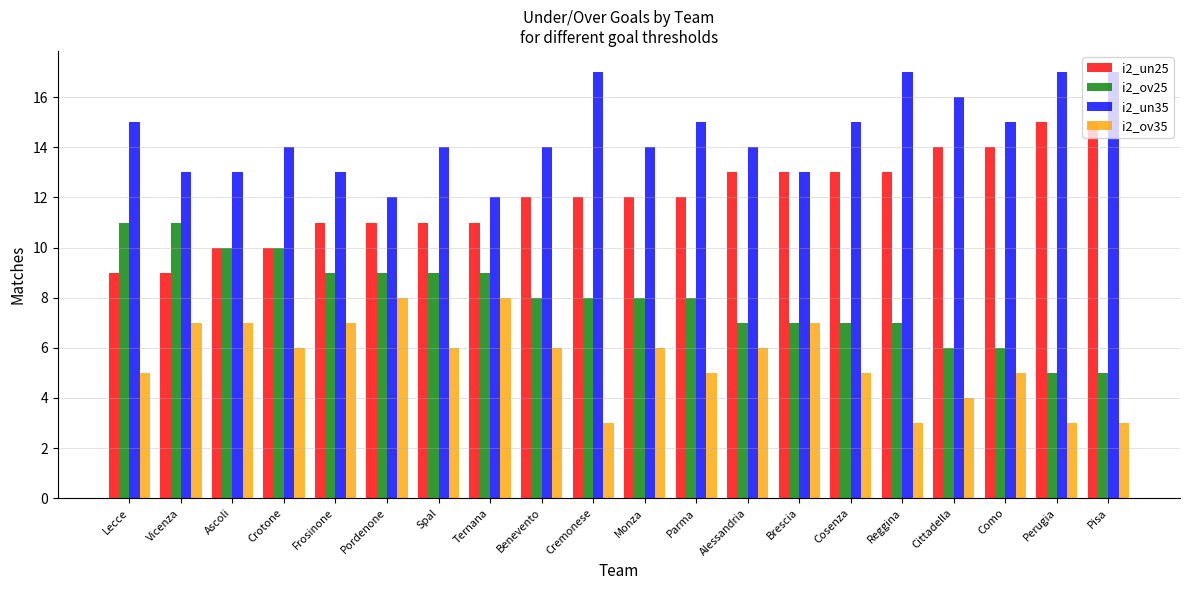

Rank the series by their maximum value, from highest to lowest.

i2_un35, i2_un25, i2_ov25, i2_ov35